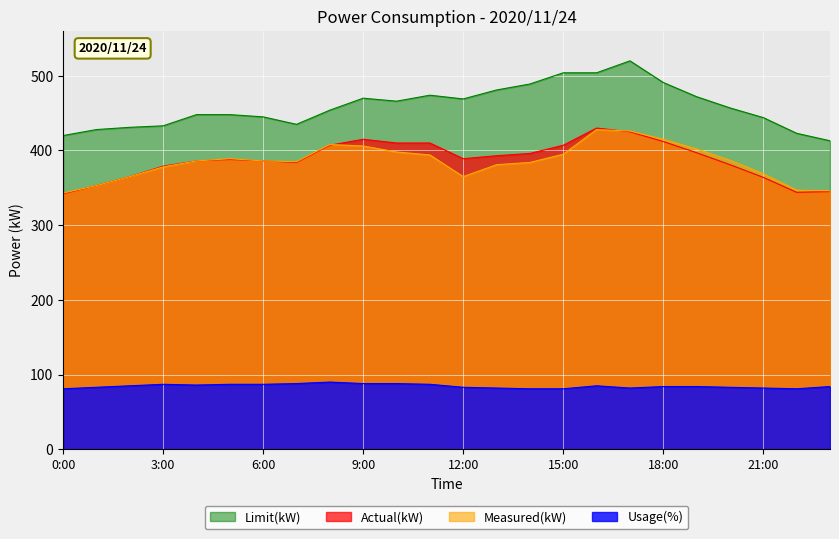

Which series has the largest total across all categories?

Limit(kW)